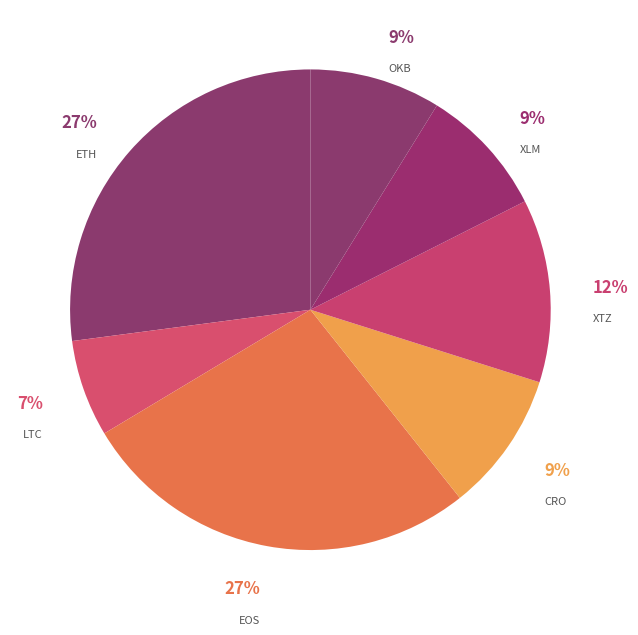

Is there a majority slice in this chart?

No